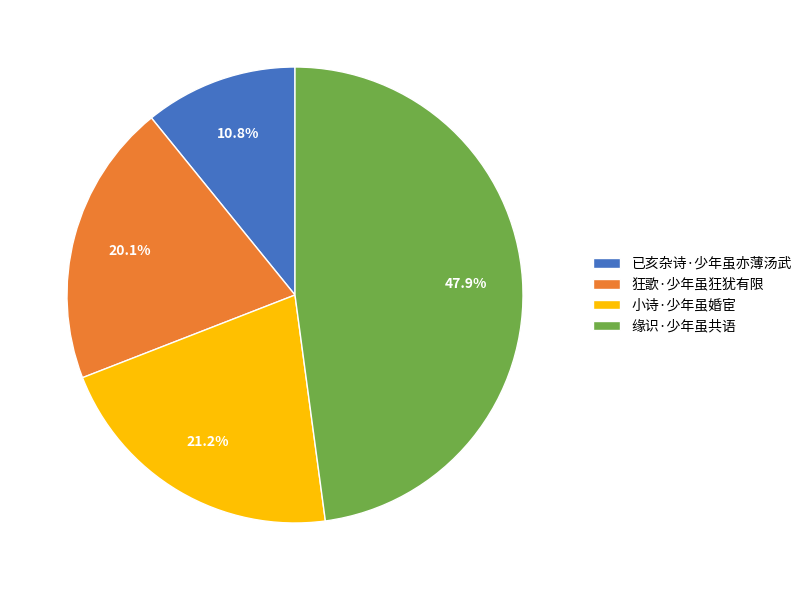

Which slice is the smallest?

已亥杂诗·少年虽亦薄汤武